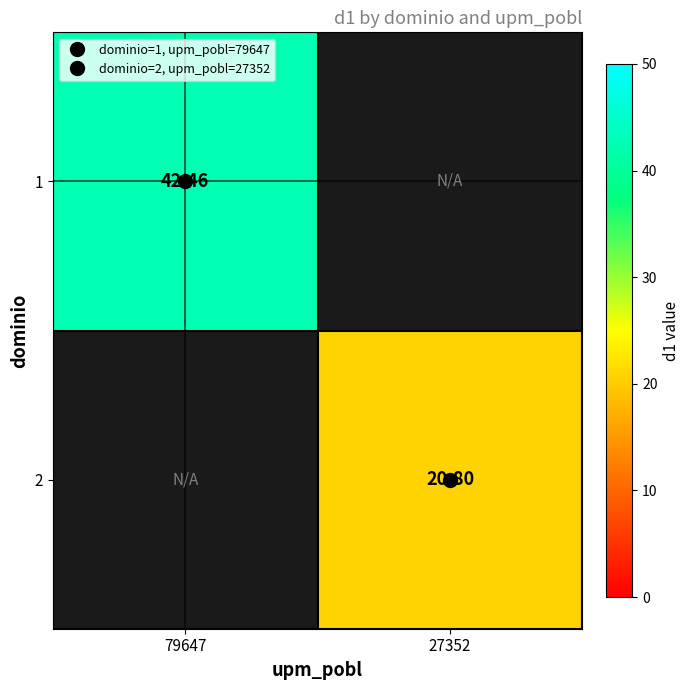

Is it true that 1 equals 42.5 at 79647?

True